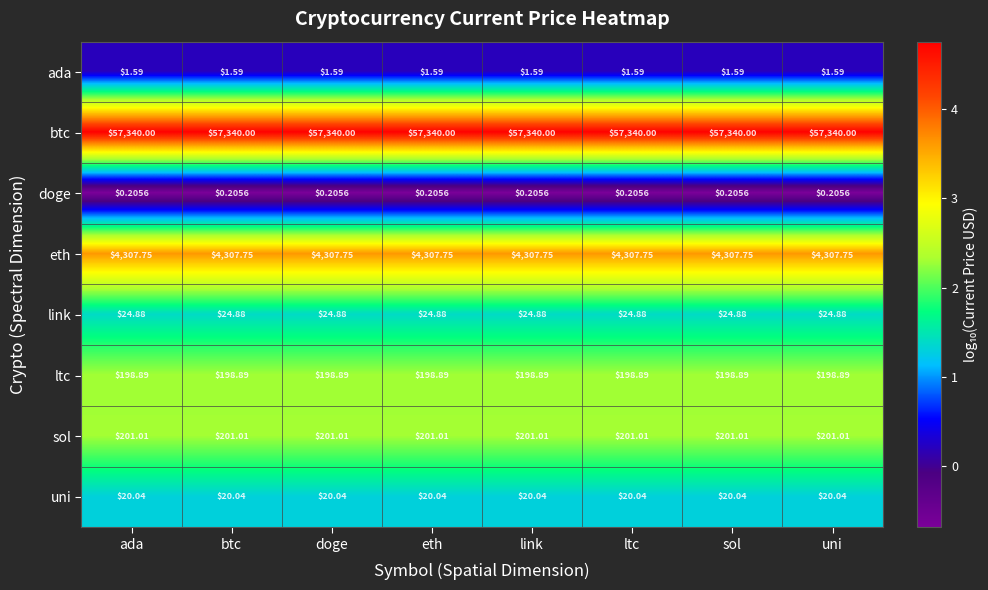

List the series in order of their peak value, highest first.

btc, eth, sol, ltc, link, uni, ada, doge